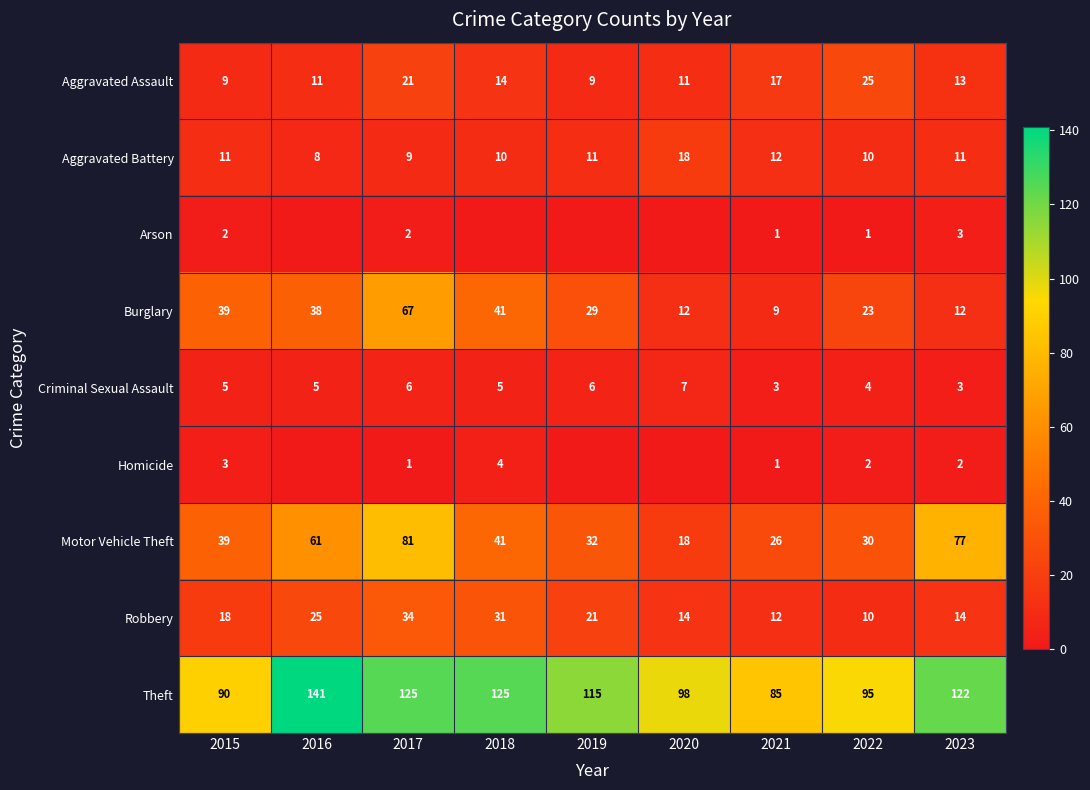

What is the total value across all series at 2015?

216